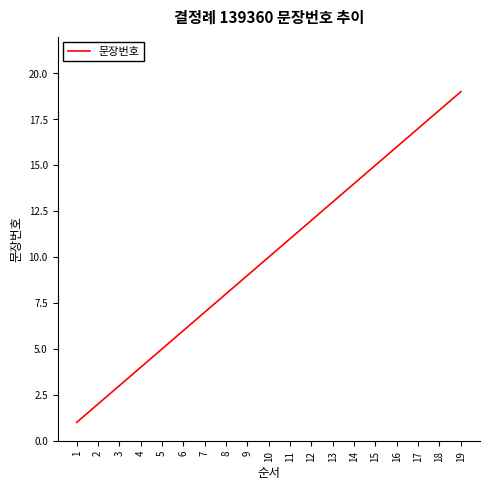

The chart shows a value of 6 at 19. True or false?

False